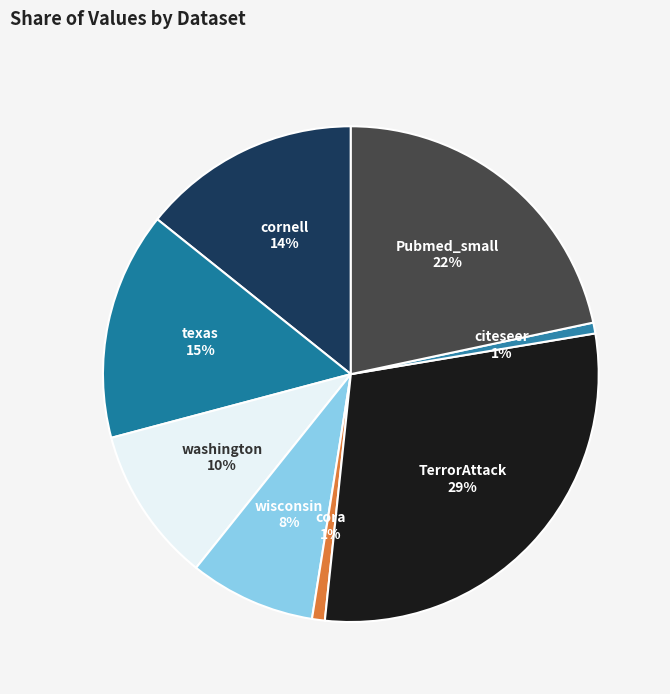

Combined, do Pubmed_small and cornell account for over 50%?

No